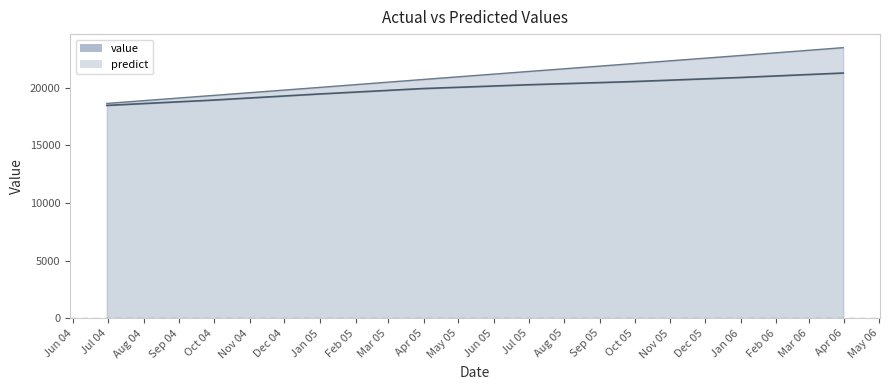

At which label does value reach its peak?

2006-03-31